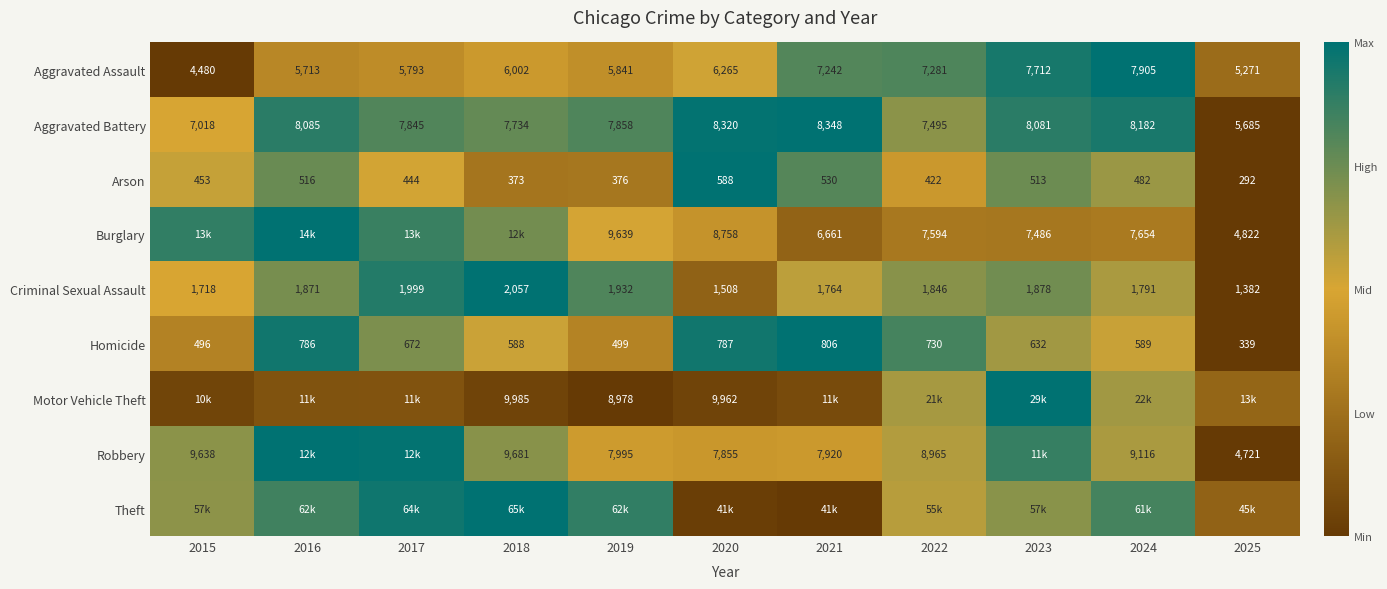

The value of Aggravated Battery at 2020 is 1.8. True or false?

False